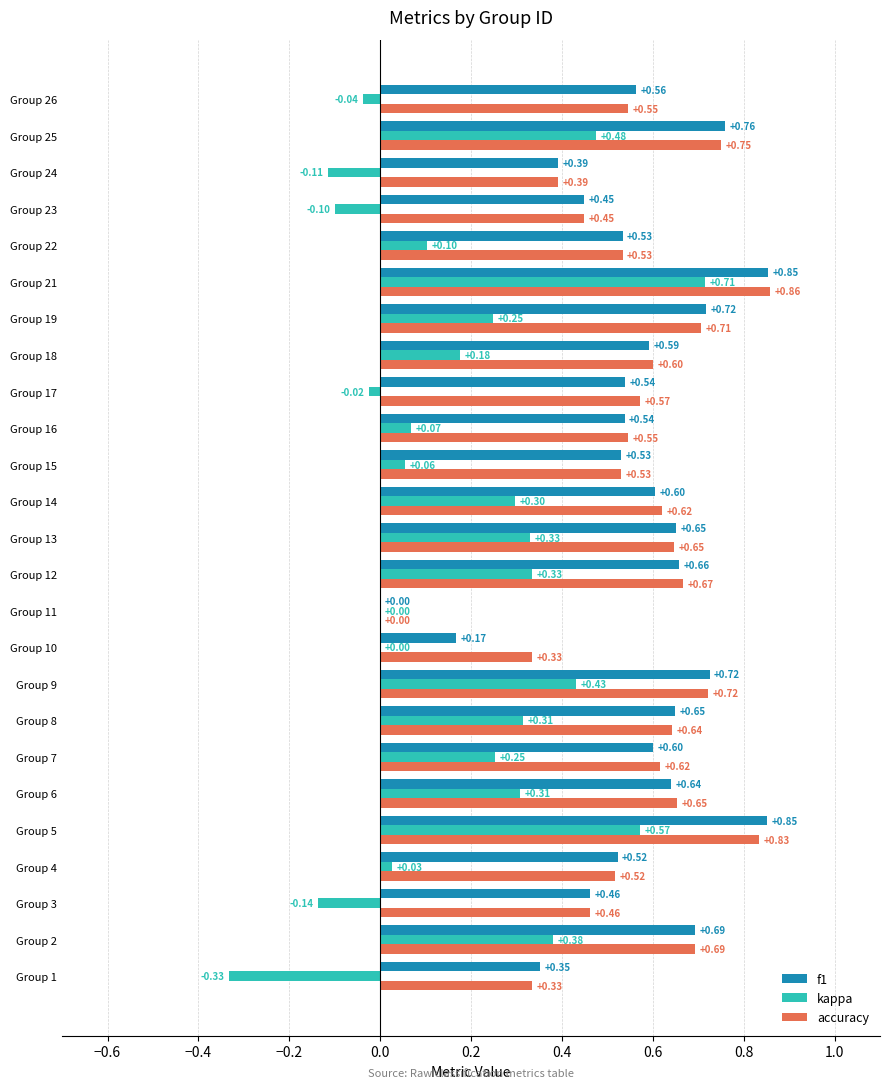

Count the number of data series in this chart.

3